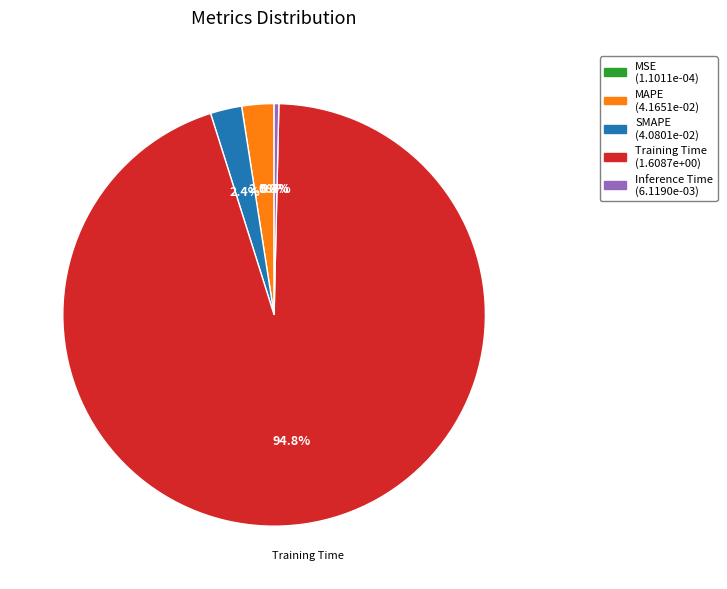

Is there any slice that represents more than half of the pie?

Yes